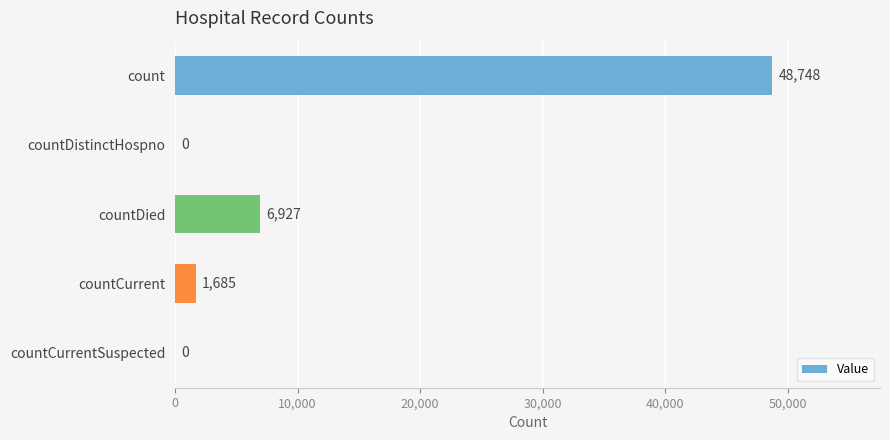

What is the sum of the values at countDied and countCurrent?

8612